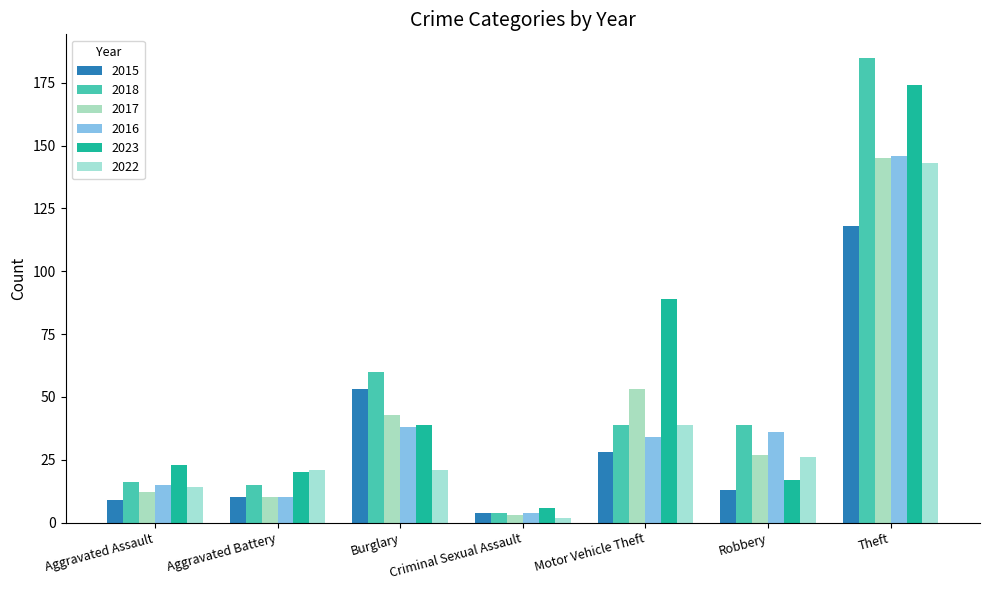

What are all the series names shown in the legend?

2015, 2018, 2017, 2016, 2023, 2022